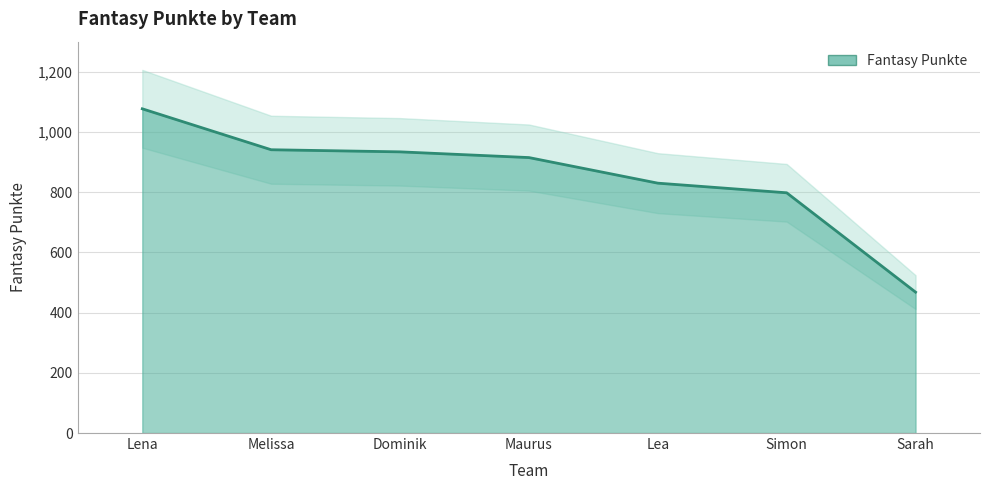

True or false: the data shows 335 at Lena.

False